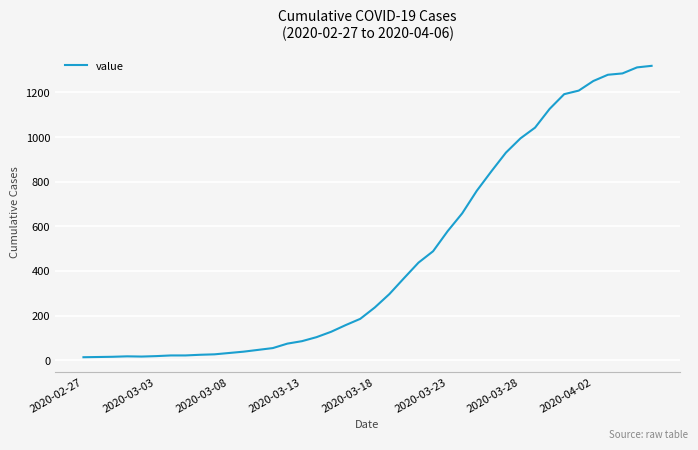

What is the difference between the maximum and minimum values?

1306